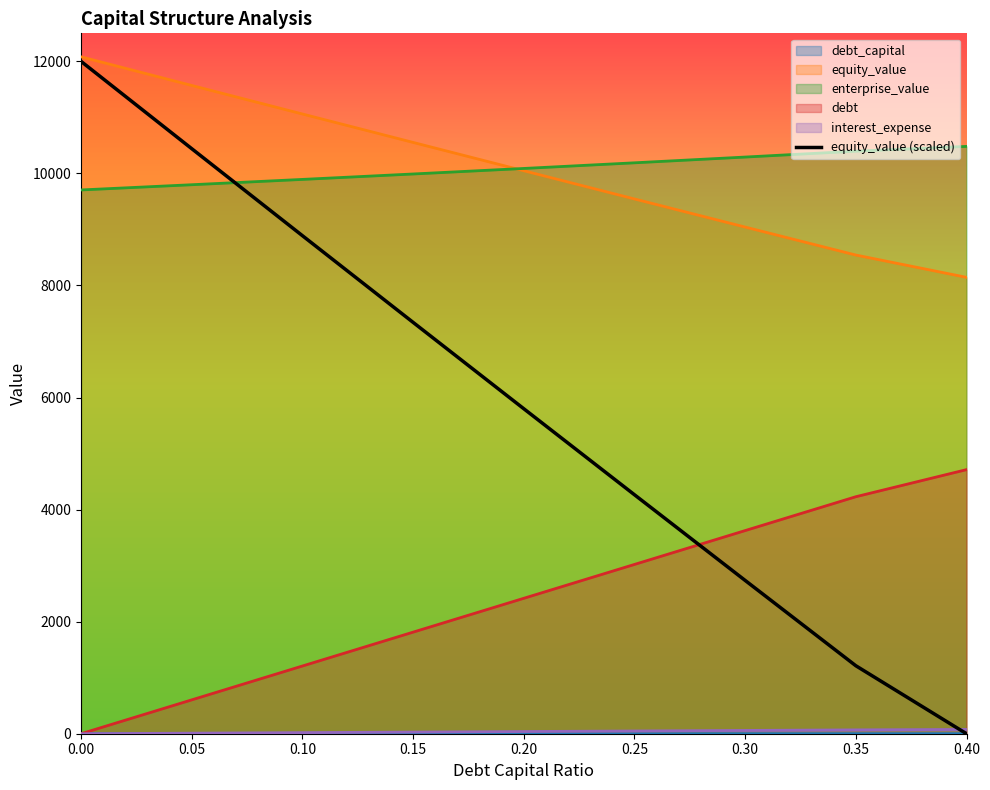

True or false: there are more than 2 points higher than both neighbors.

False